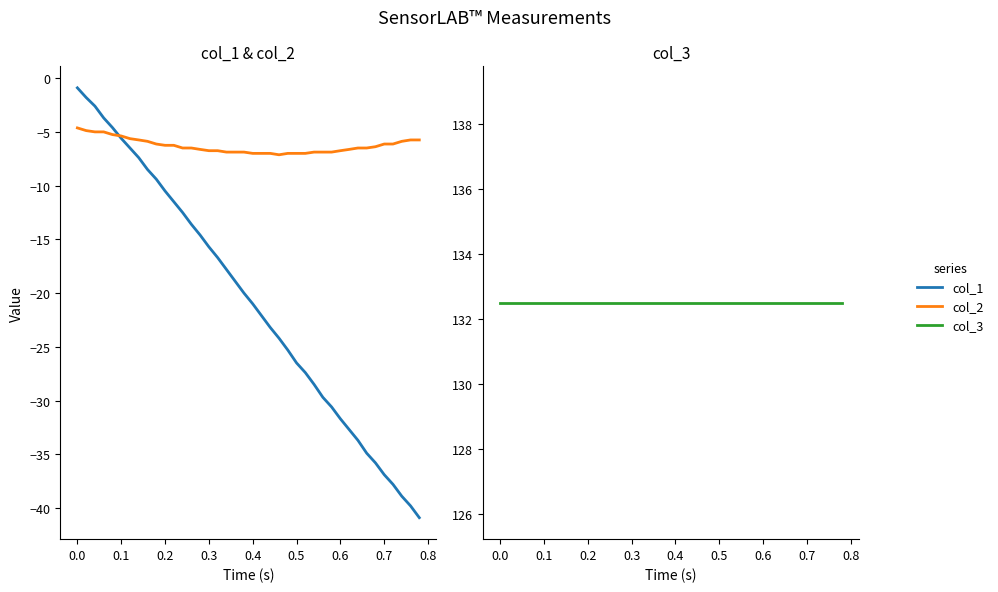

Rank the series by their maximum value, from highest to lowest.

col_3, col_1, col_2